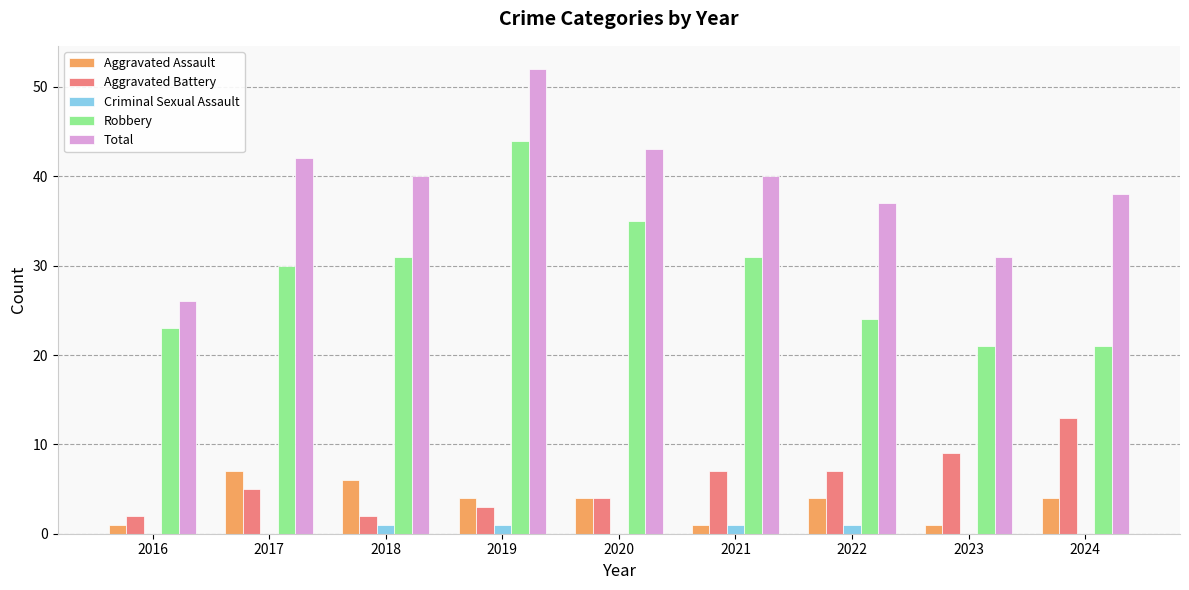

At which label does Robbery reach its peak?

2019